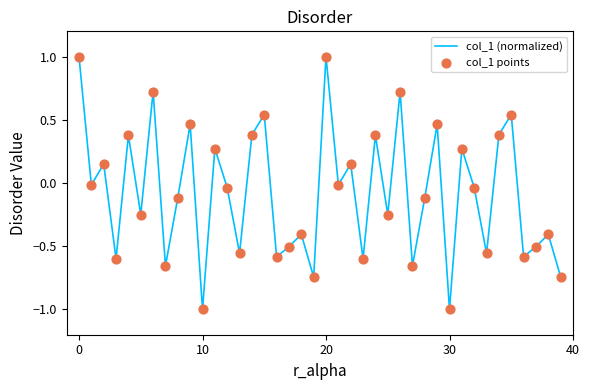

What is the maximum value shown in the chart?

1.0